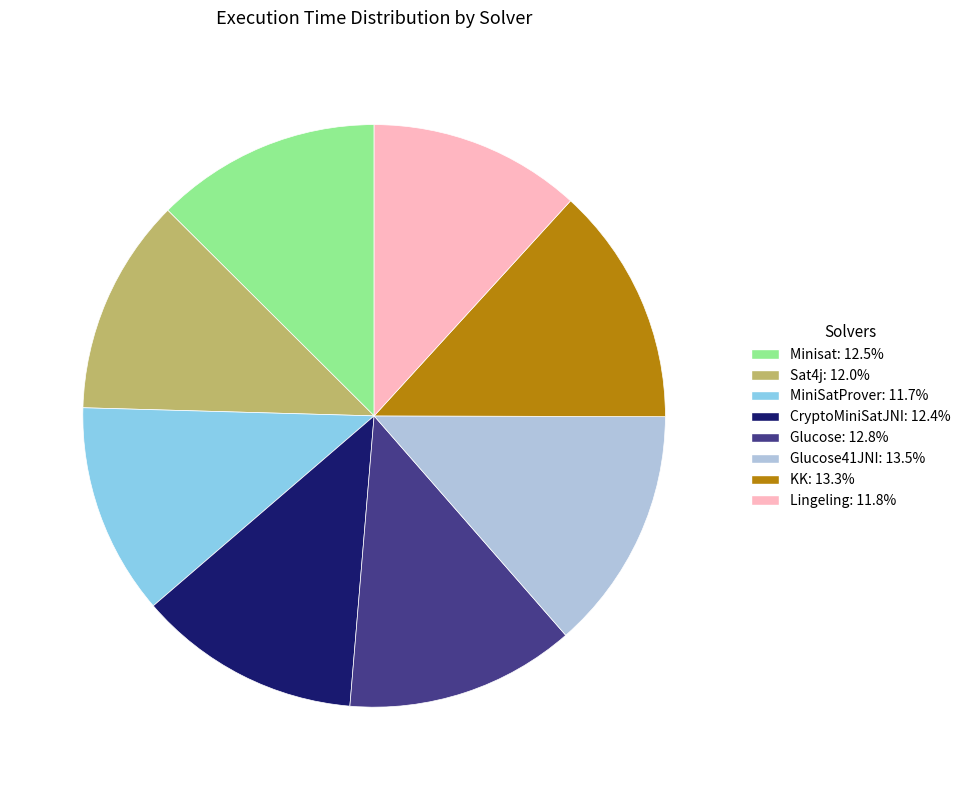

Is CryptoMiniSatJNI: 12.4% the majority of the pie?

No